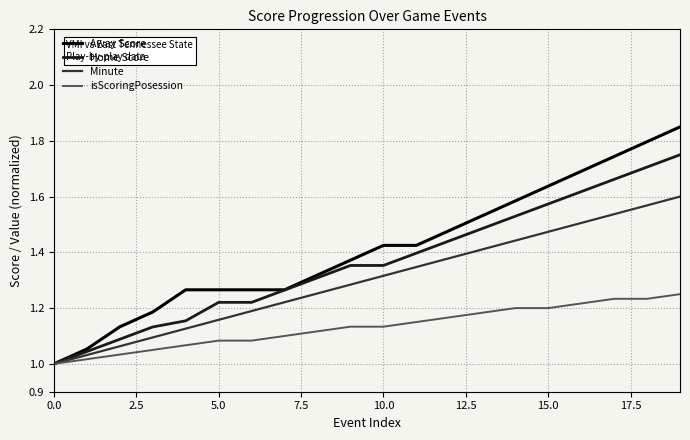

Rank the series by their average value, from lowest to highest.

isScoringPosession, Minute, Home Score, Away Score